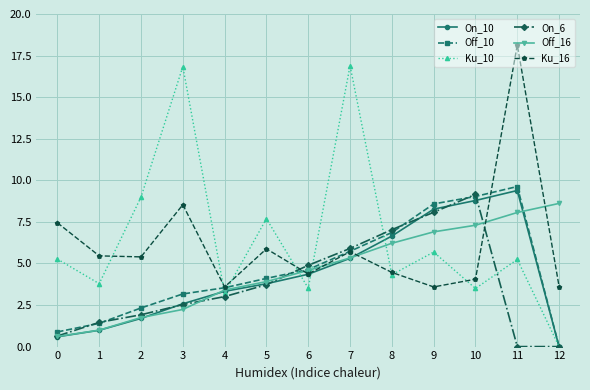

What are all the series names shown in the legend?

On_10, Off_10, Ku_10, On_6, Off_16, Ku_16